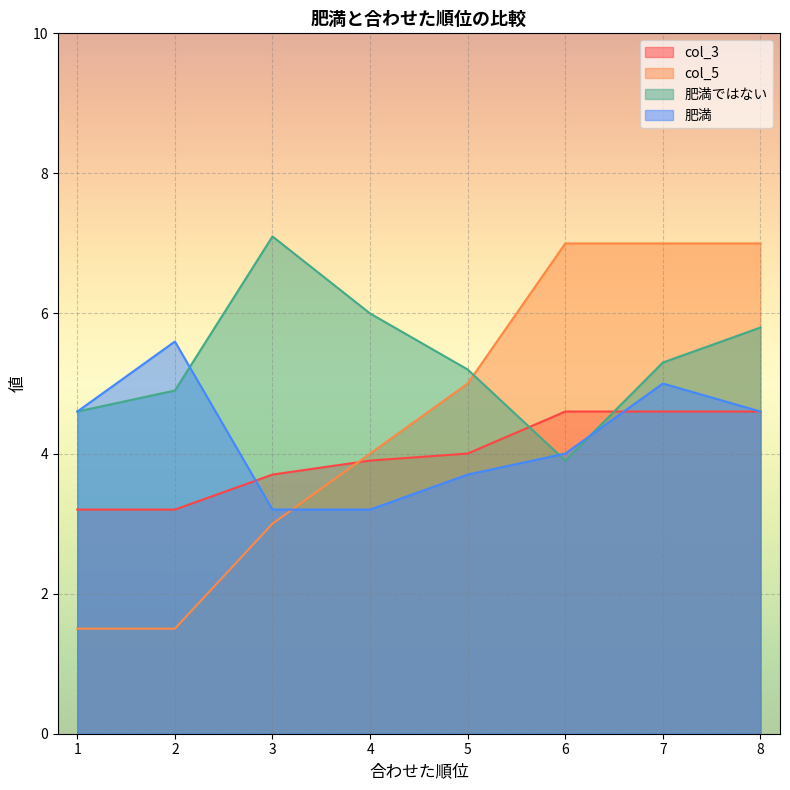

Where do 肥満 and col_3 first cross each other?

2 and 3